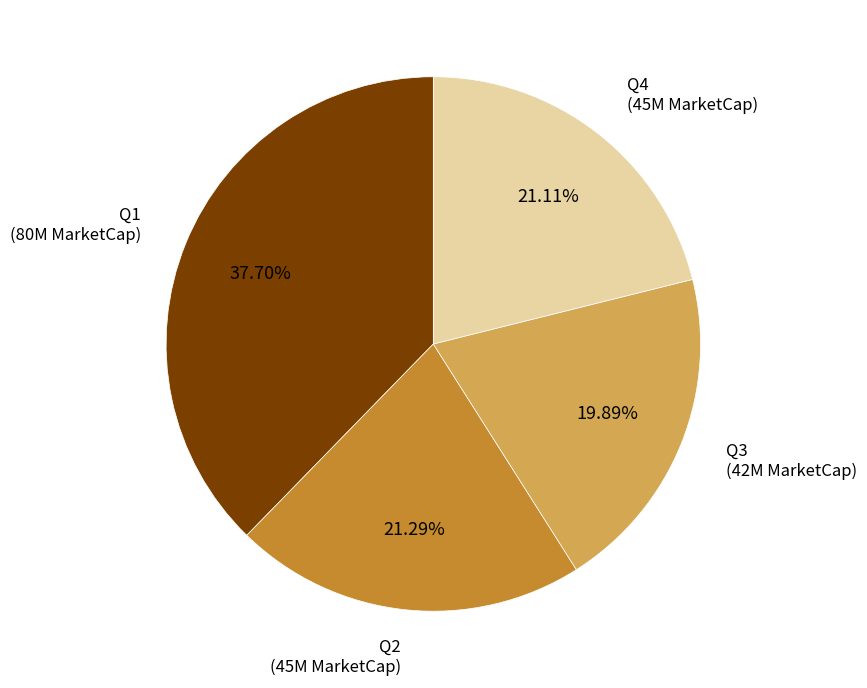

Does any single category account for the majority?

No